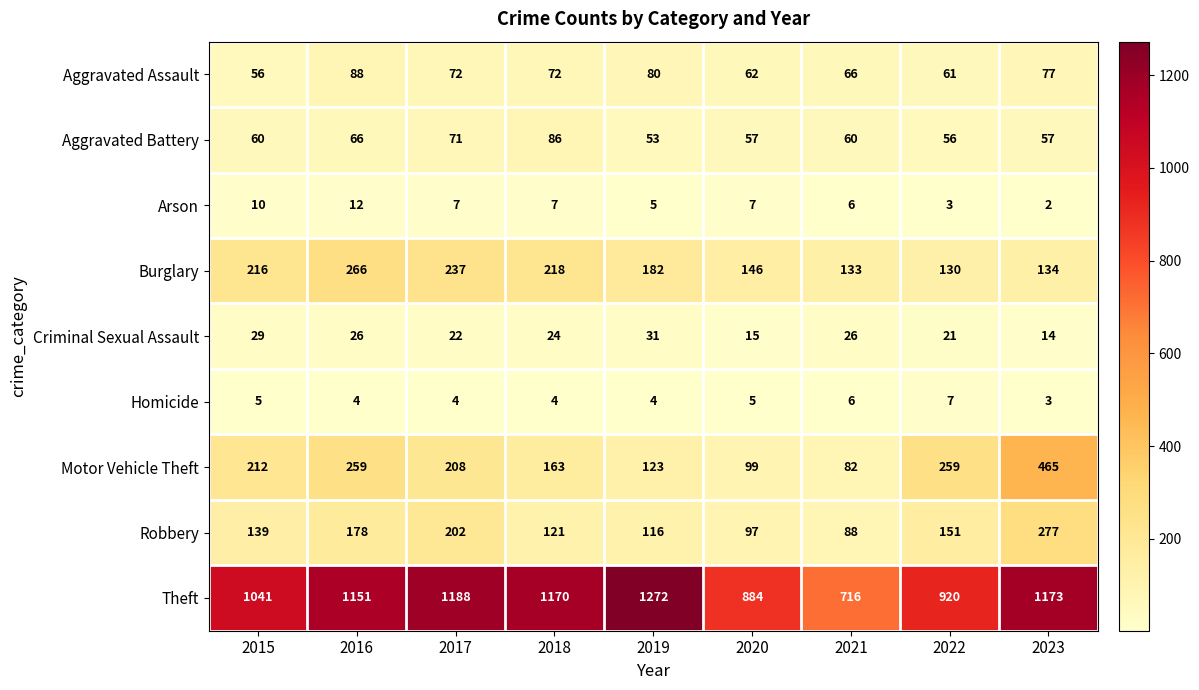

Where does the Motor Vehicle Theft series first go above 208?

2015